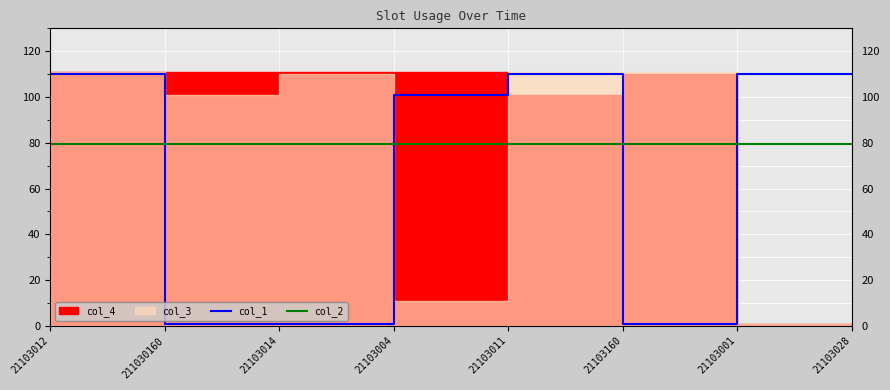

In col_3, how many points are higher than both neighbors (excluding endpoints)?

1